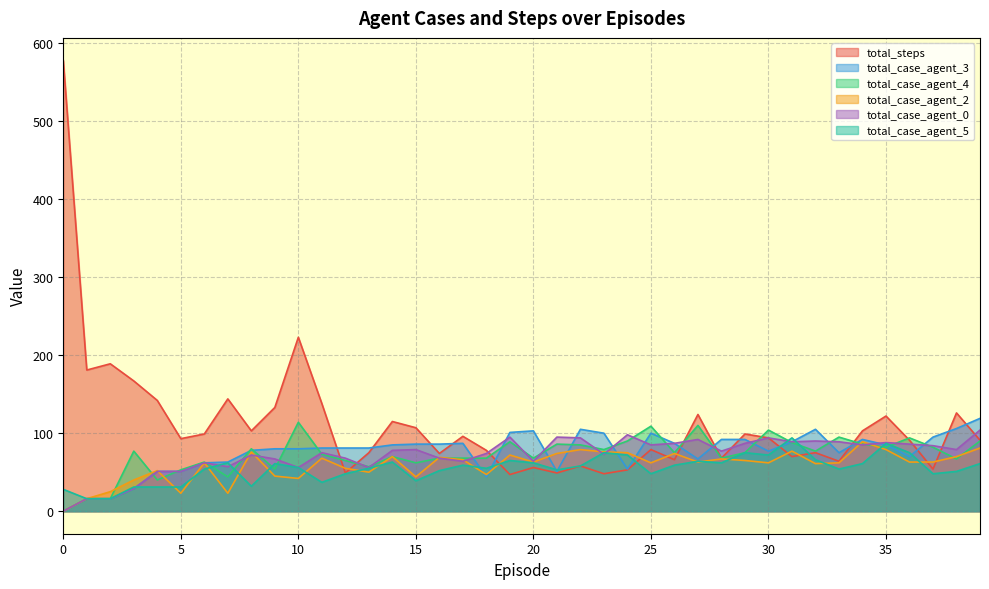

How many series are shown in this chart?

6